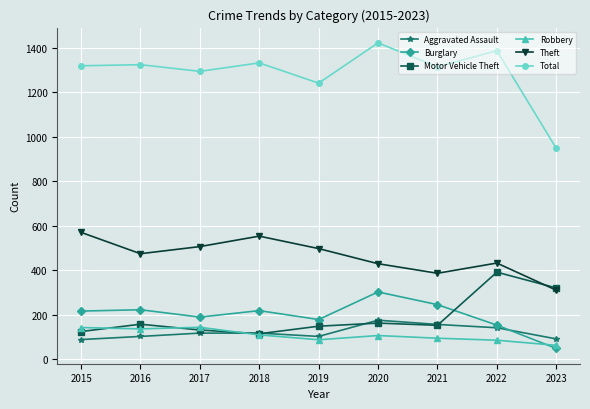

The Motor Vehicle Theft series shows 37 at 2021. True or false?

False